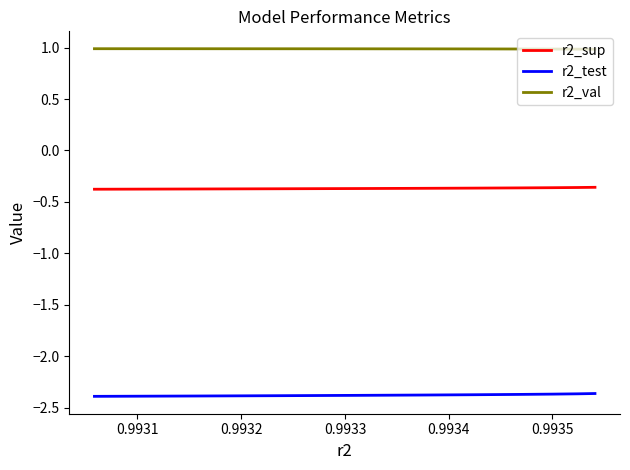

True or false: r2_sup has more than 1 points higher than both neighbors.

False